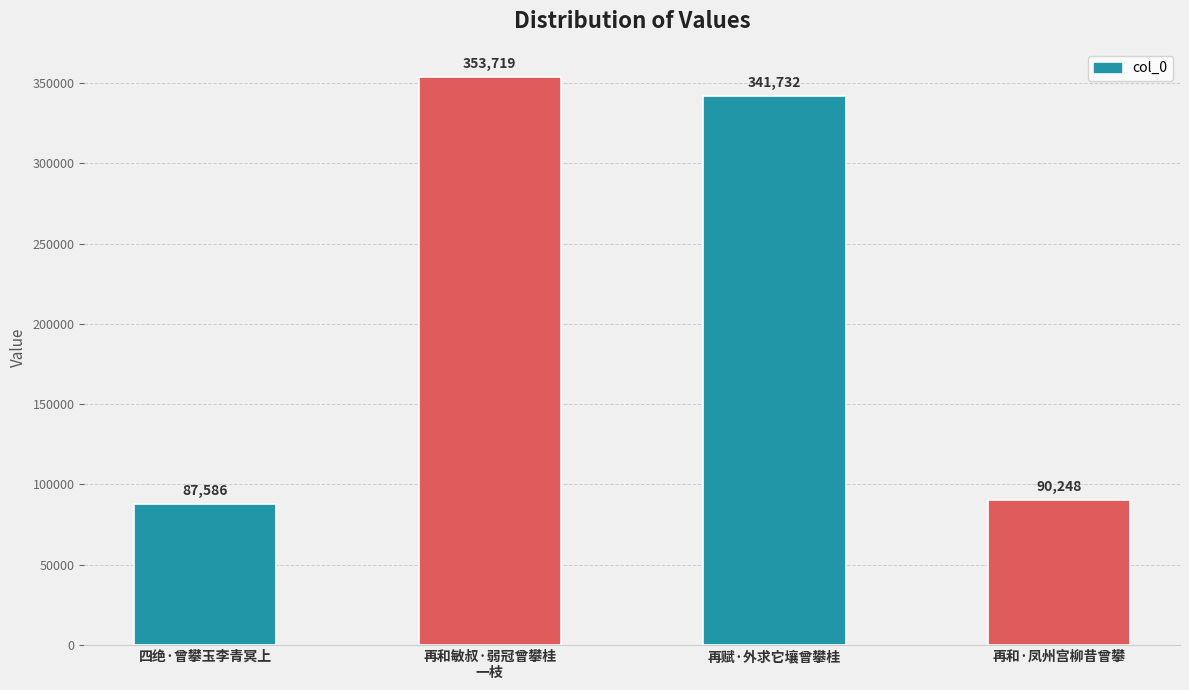

What is the difference between the maximum and minimum values?

266133